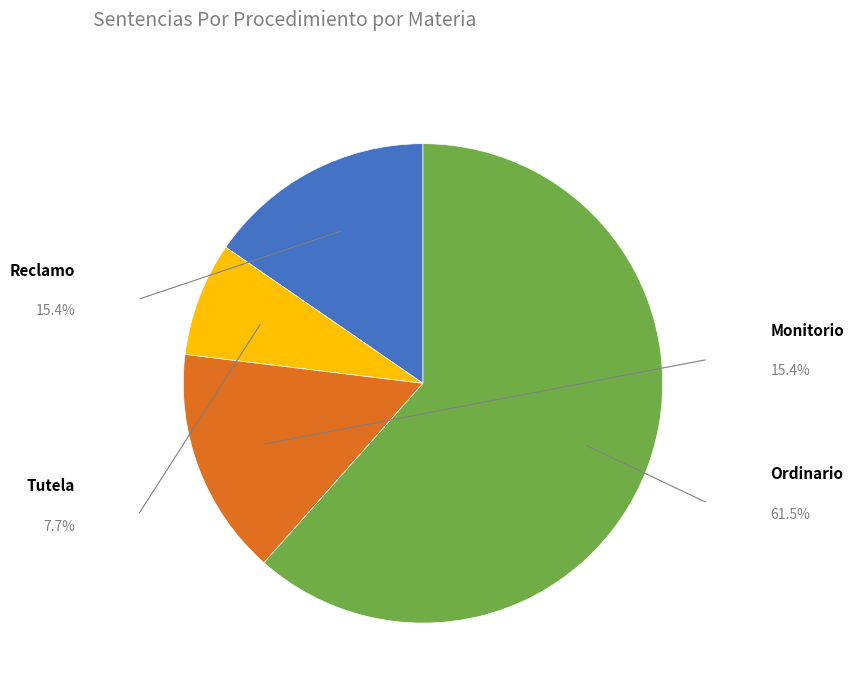

The Reclamo slice represents 10% of the pie. True or false?

False